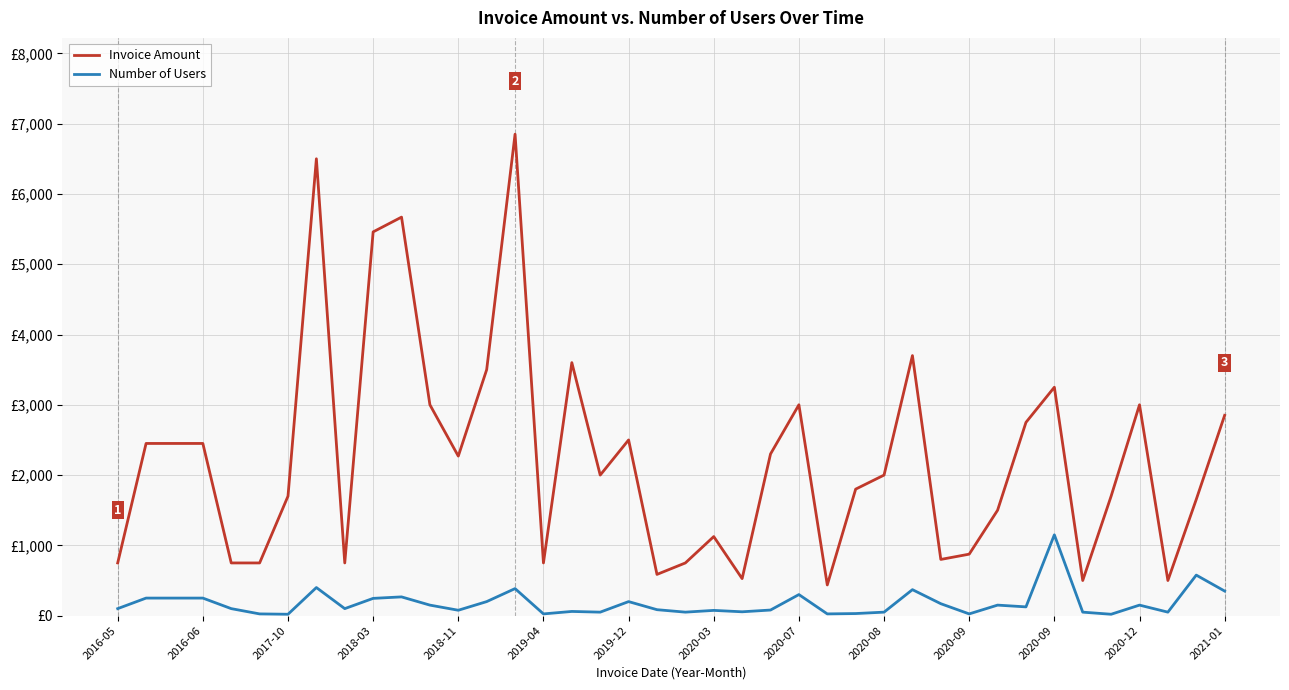

Does the chart have visible grid lines?

Yes